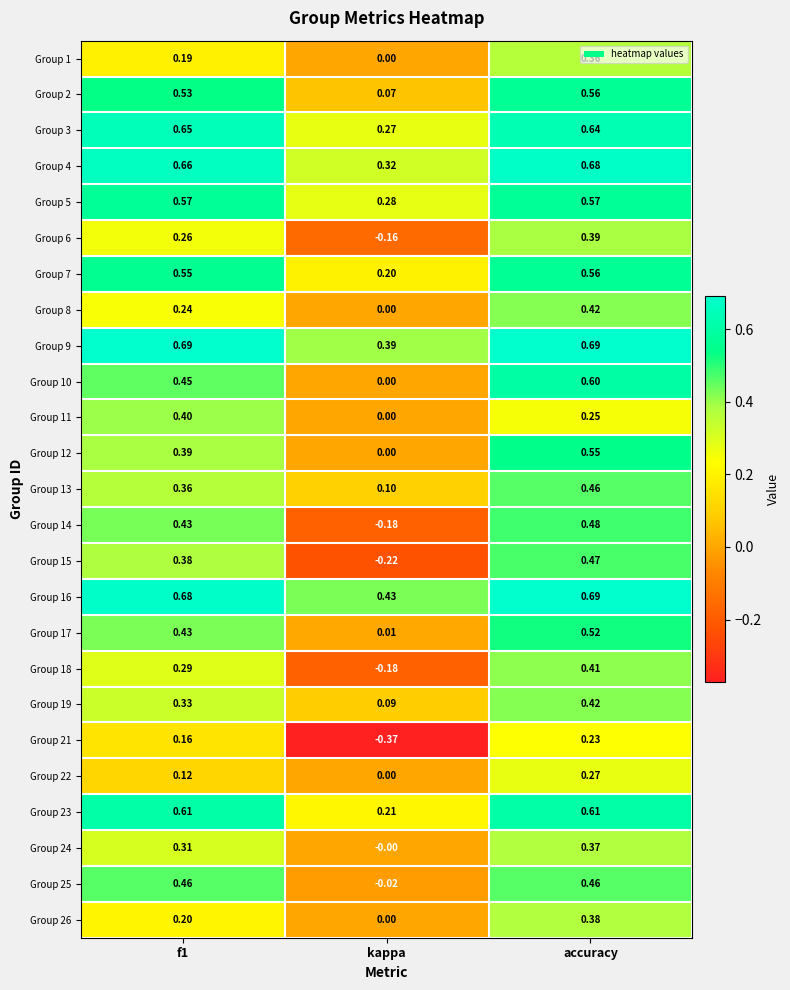

At which label does Group 14 reach its peak?

accuracy